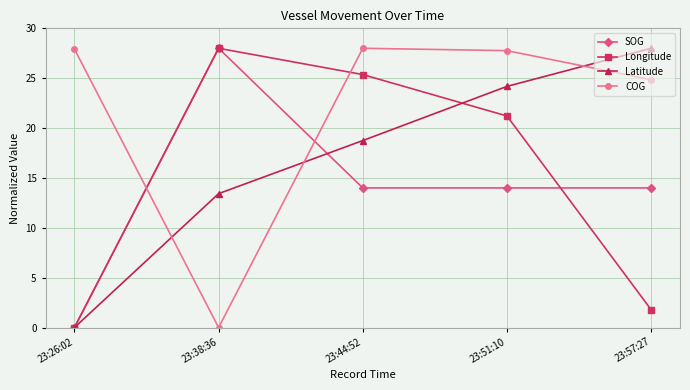

How many lines are shown in the chart?

4